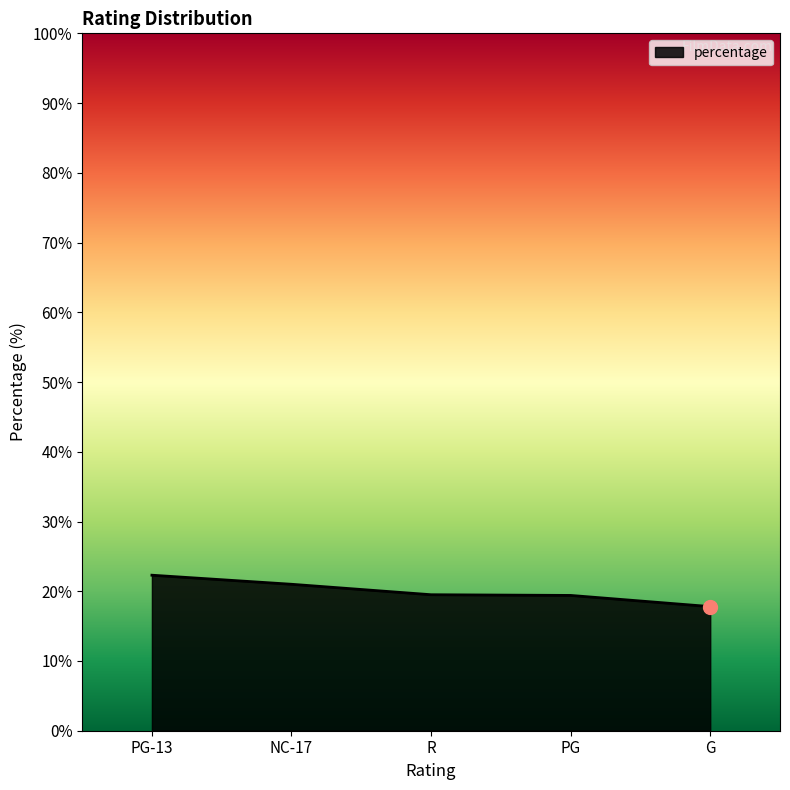

How many series are shown in this chart?

1